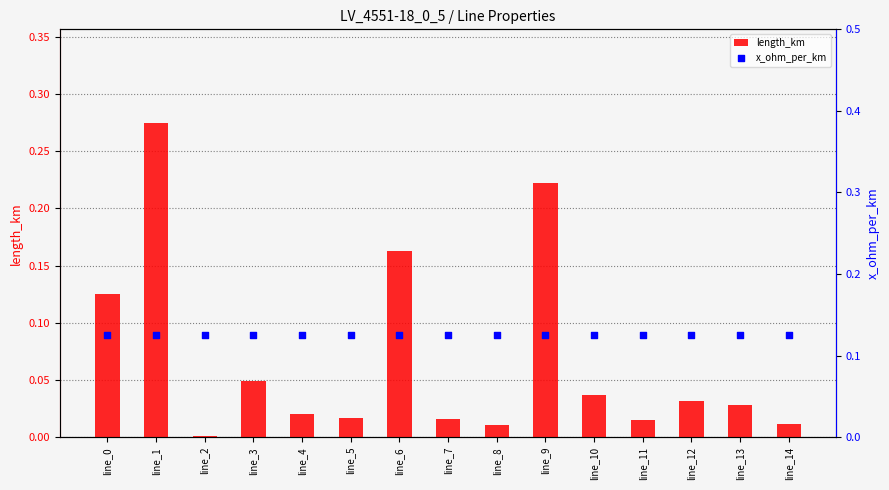

Which series has the largest total across all categories?

x_ohm_per_km